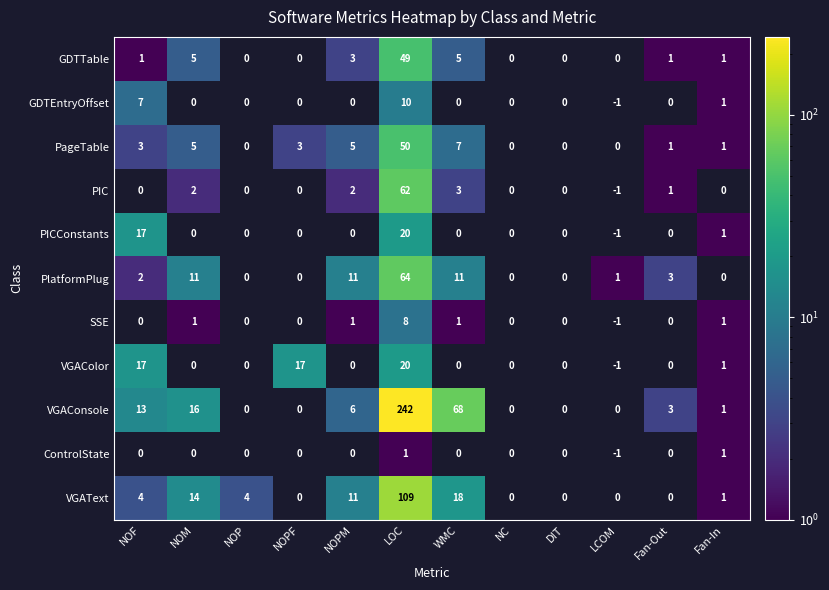

The value of PageTable at Fan-Out is 1. True or false?

True